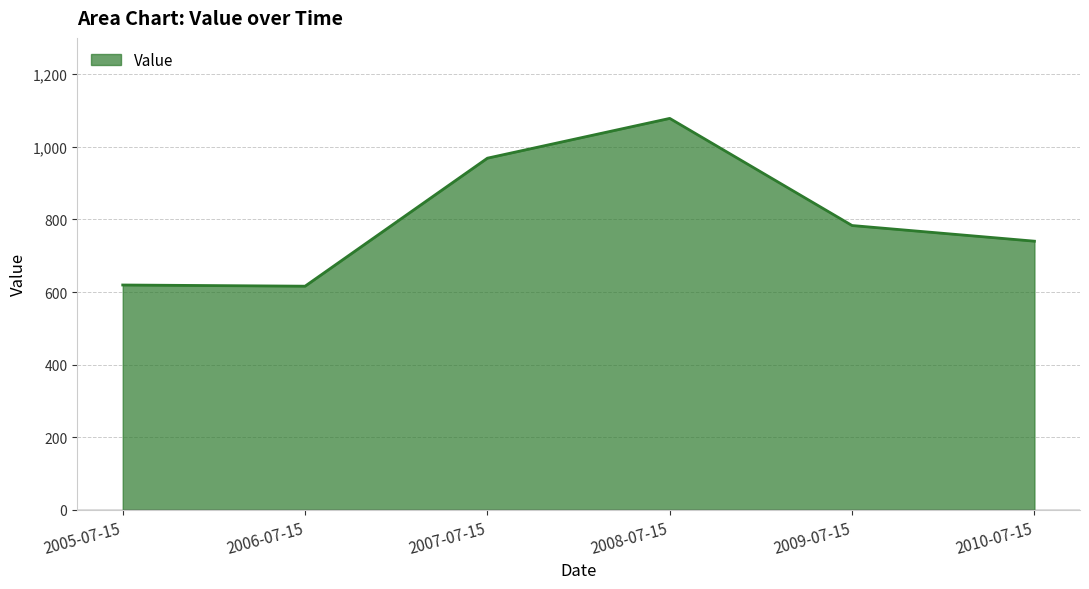

Is it true that the value at 2008-07-15 is 1836.2?

False